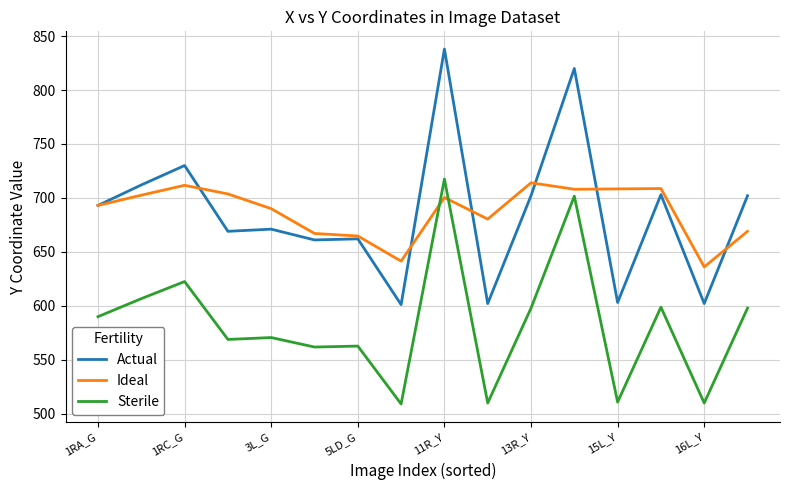

What is the minimum value shown in the chart?

508.9